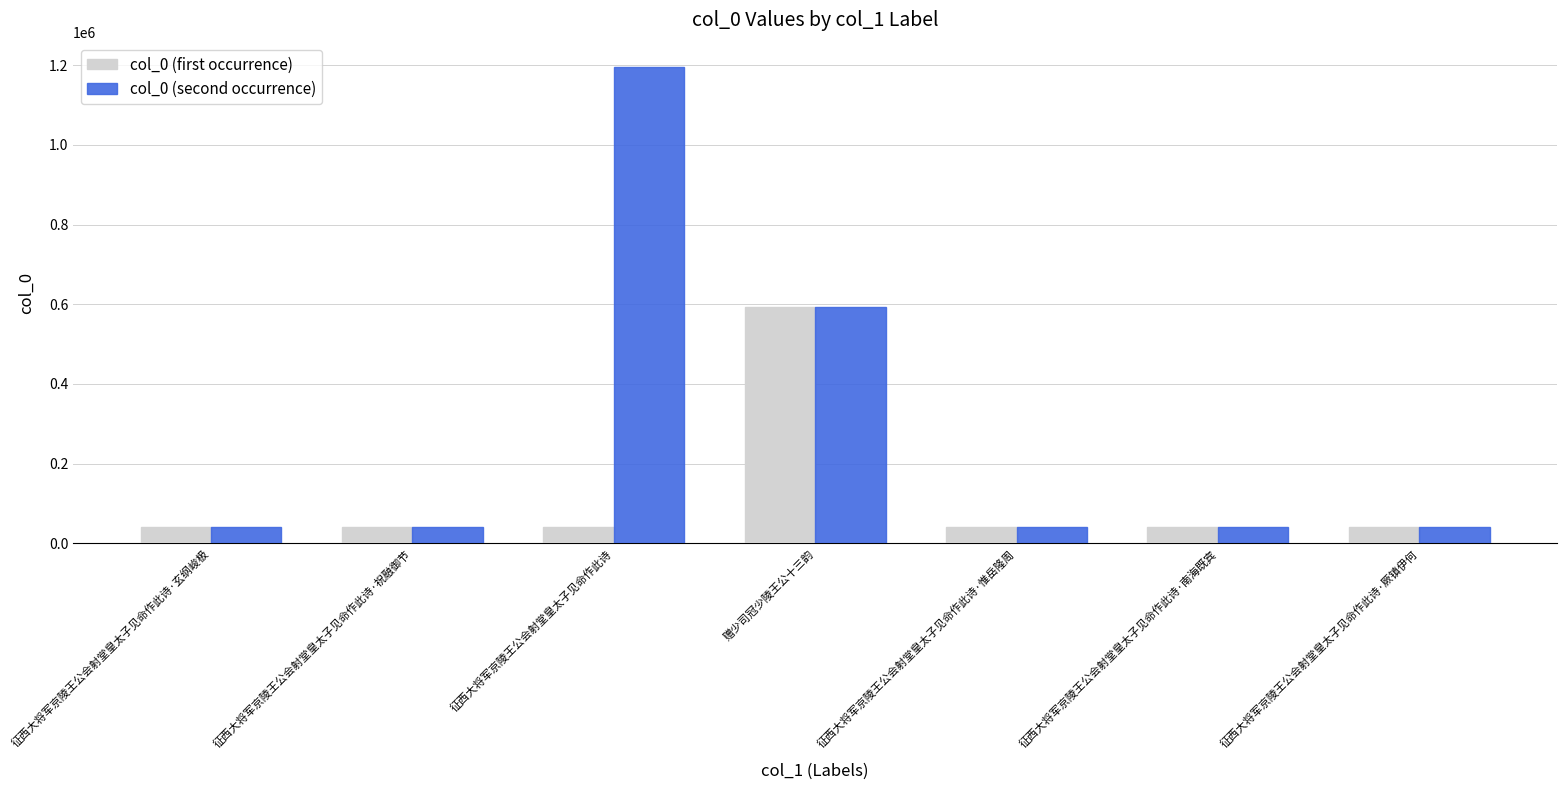

What position from the left is 征西大将军京陵王公会射堂皇太子见命作此诗·厥镇伊何?

7